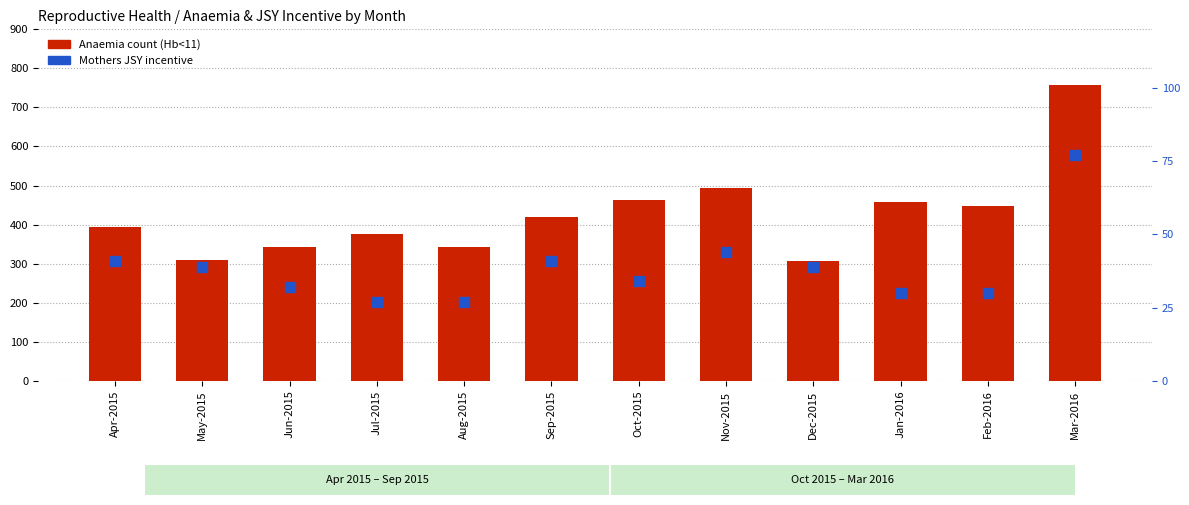

At which category is the sum across all series the highest?

Mar-2016